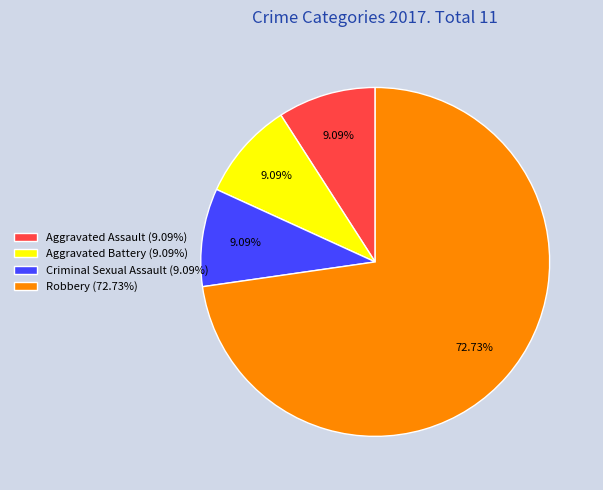

Combined, do Aggravated Battery (9.09%) and Aggravated Assault (9.09%) account for over 50%?

No